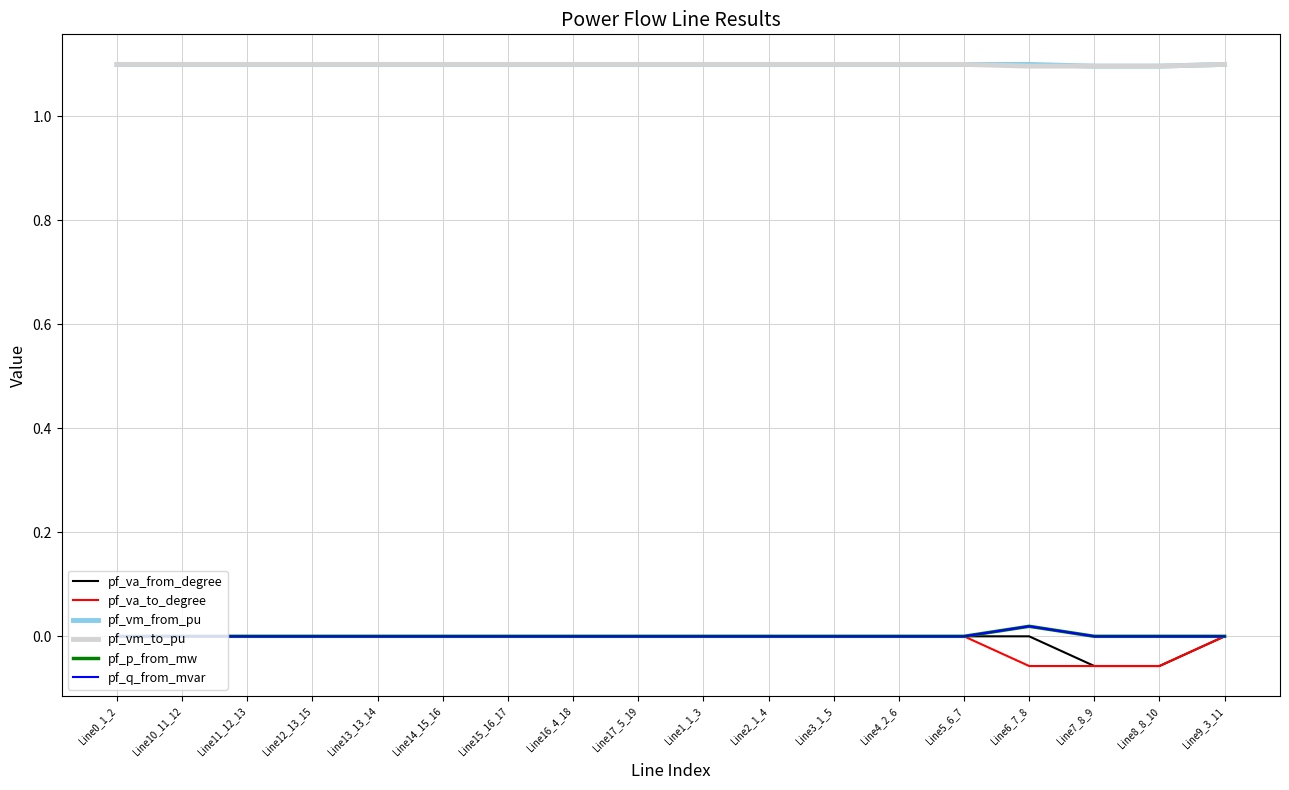

True or false: pf_vm_to_pu and pf_q_from_mvar intersect in this chart.

False